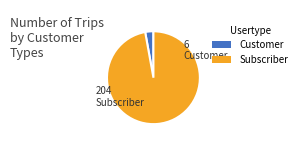

Count the number of slices in the pie.

2